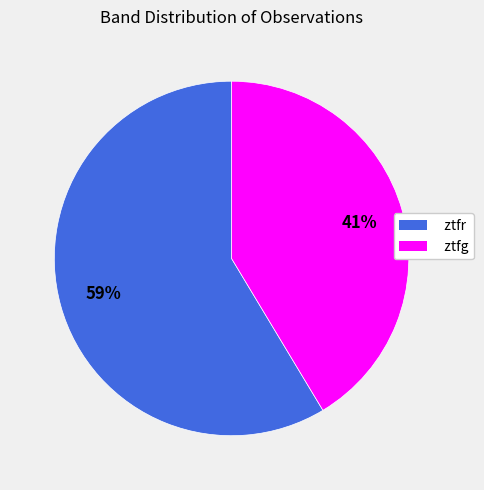

How many segments does this pie chart have?

2